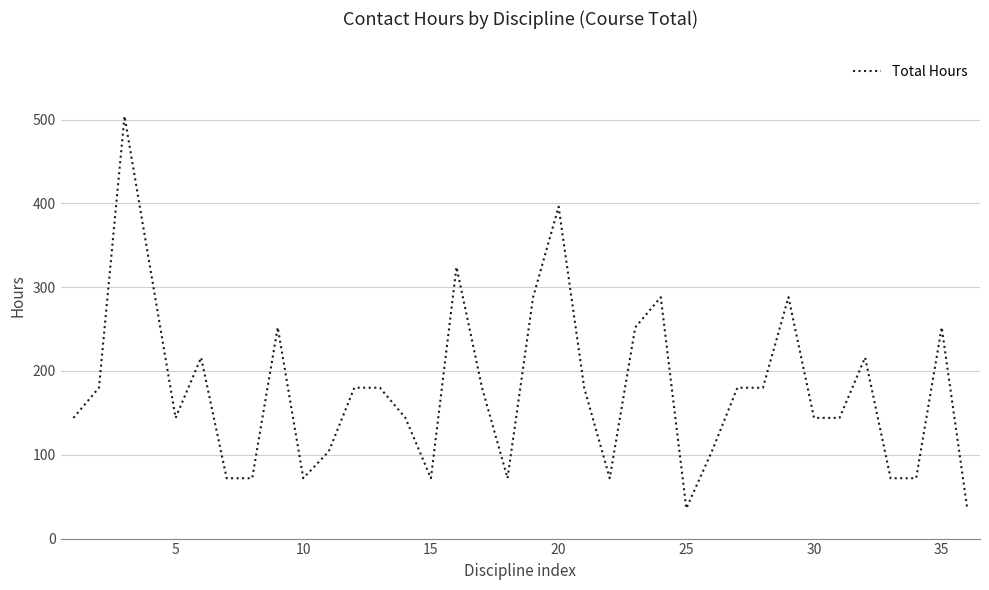

What is the greatest value displayed?

504